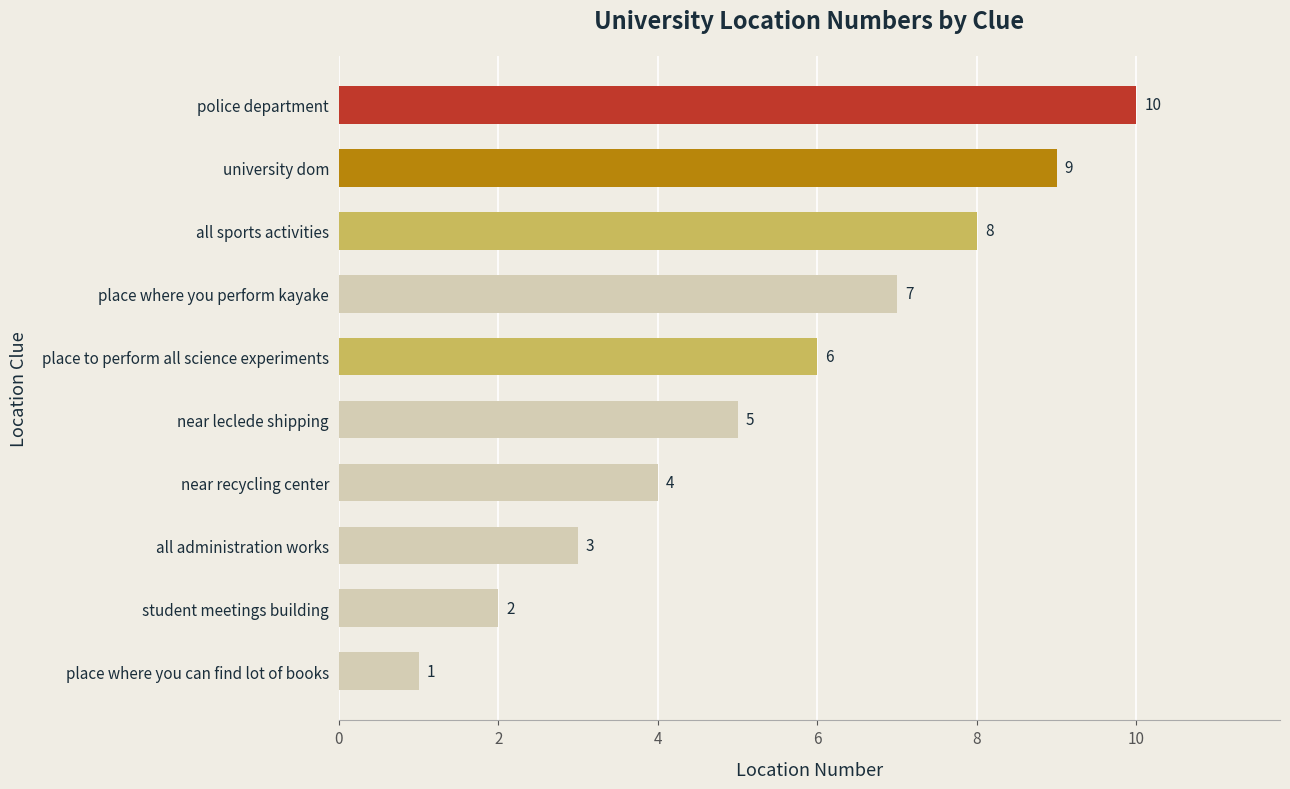

Does the chart contain any negative values?

No